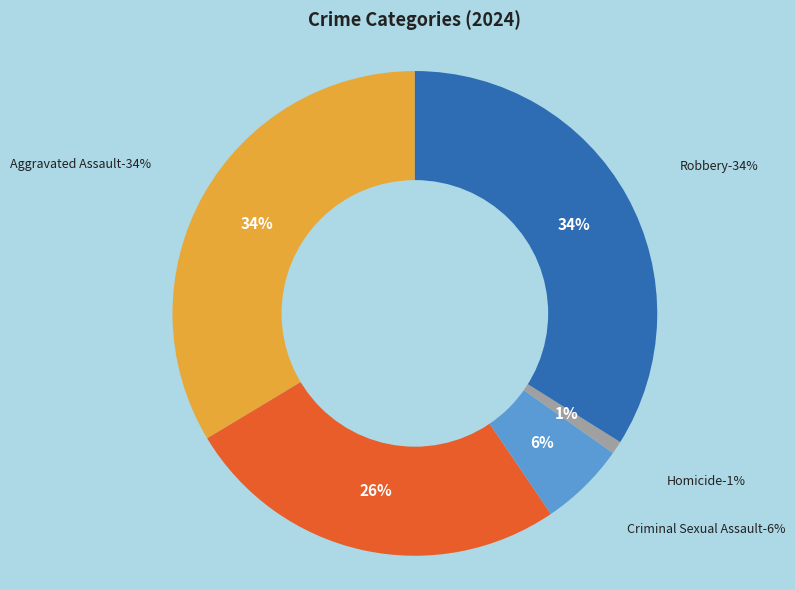

To the nearest percent, what is the difference between the largest and smallest slice percentages?

33%